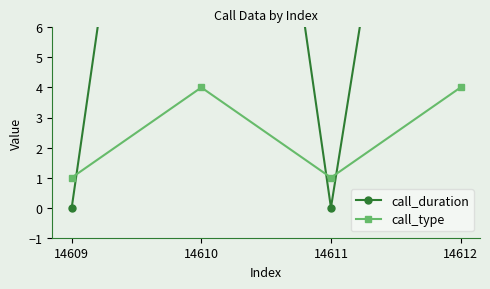

What are all the series names shown in the legend?

call_duration, call_type